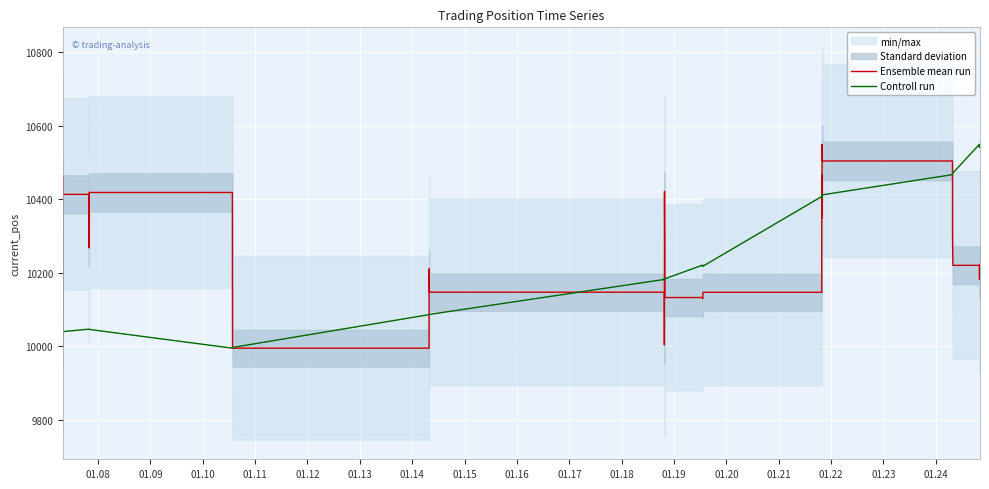

What is the highest value of the Ensemble mean run series?

10549.9